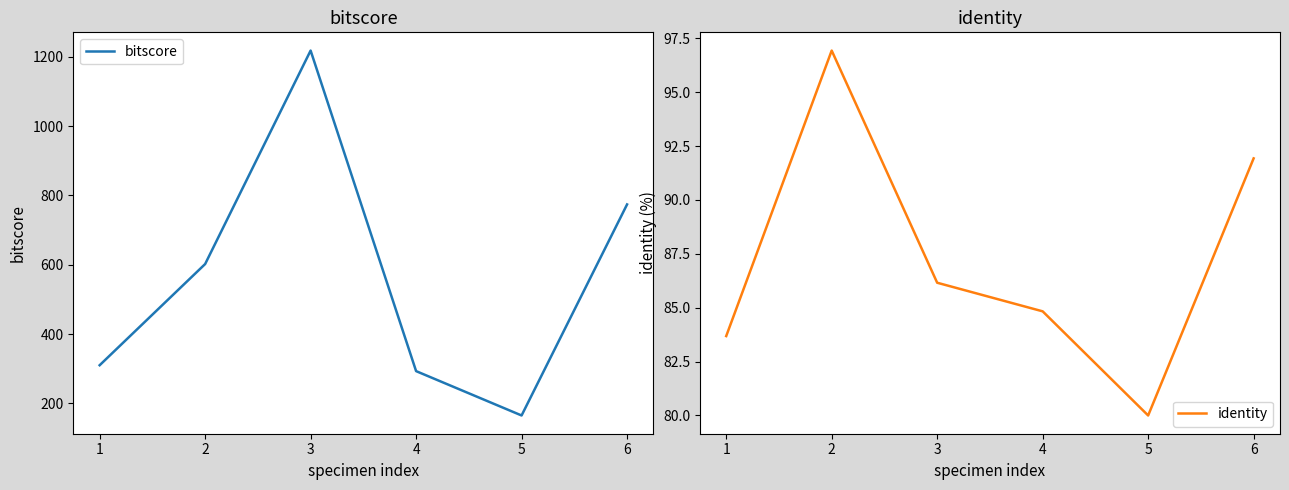

True or false: identity and bitscore cross at least once.

False